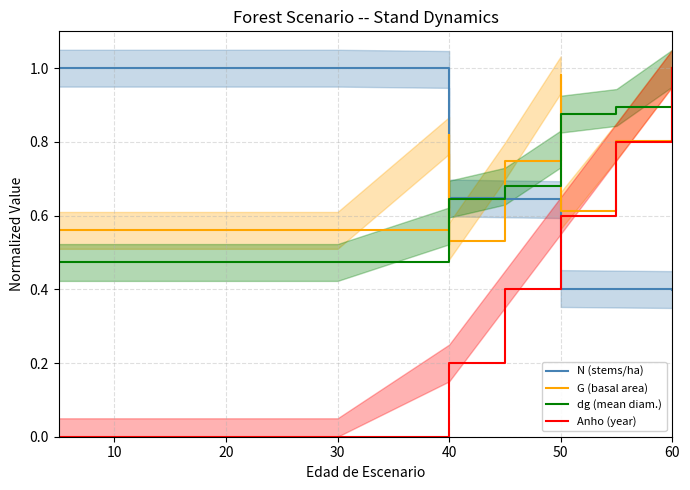

What is the sum of all dg (mean diam.) values?

9.7